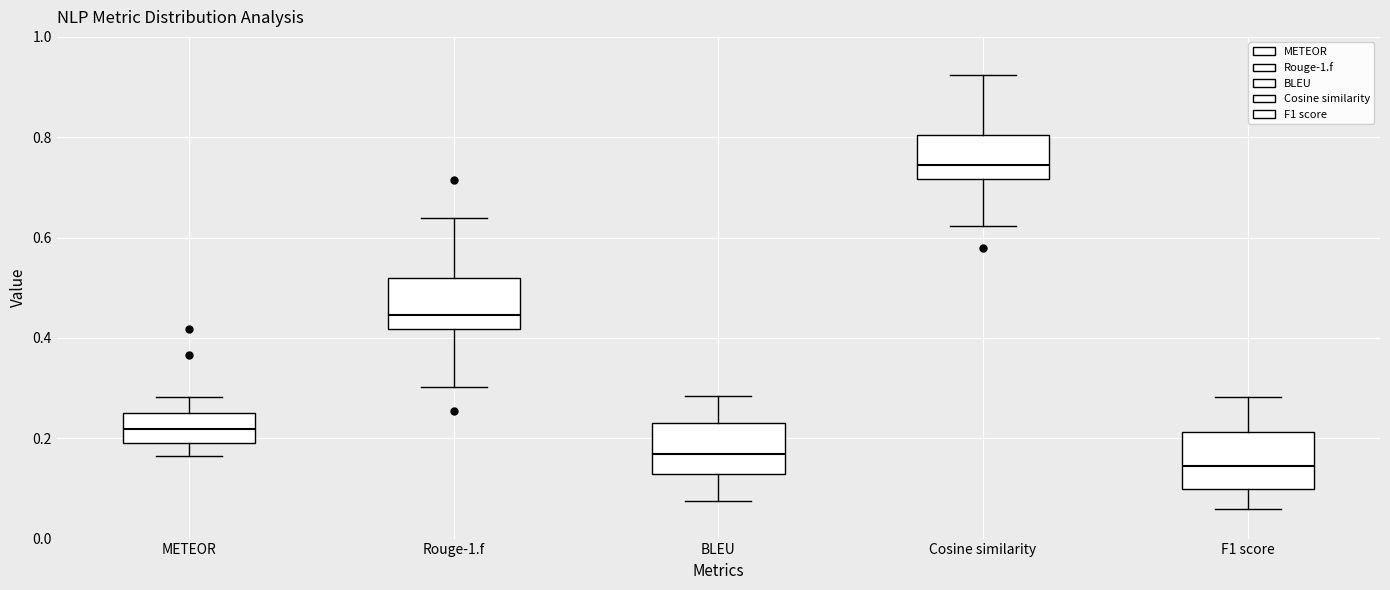

Which box's median line is the lowest?

F1 score